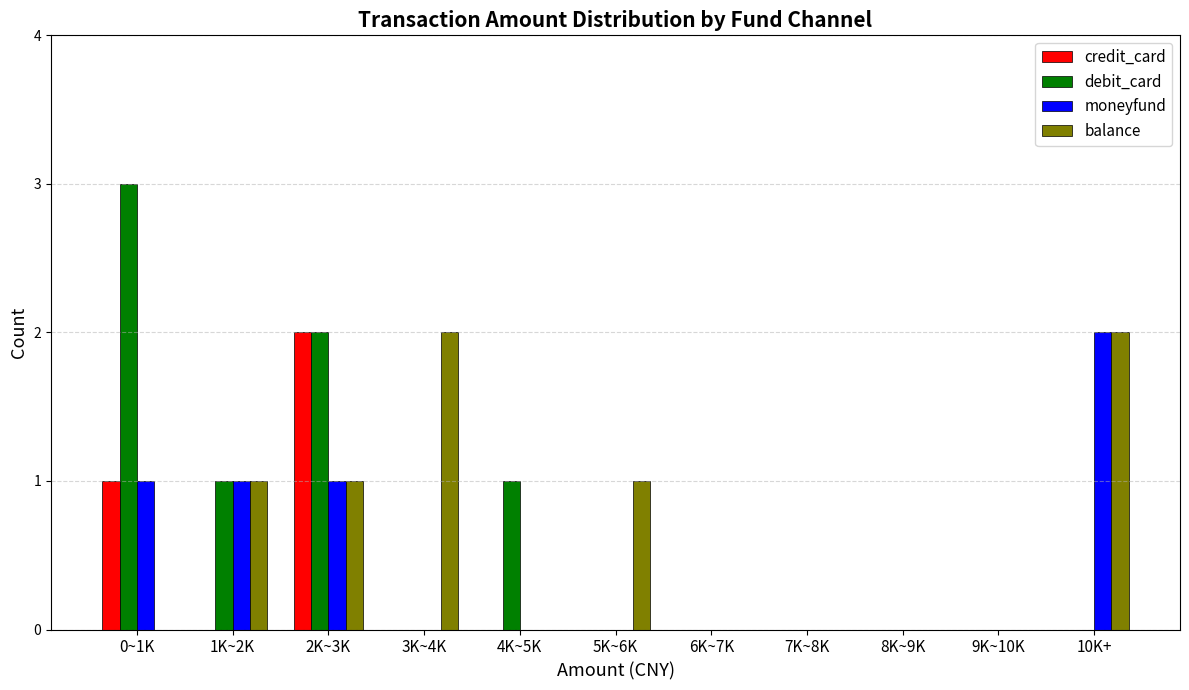

True or false: balance has a value of -1 at 4K~5K.

False